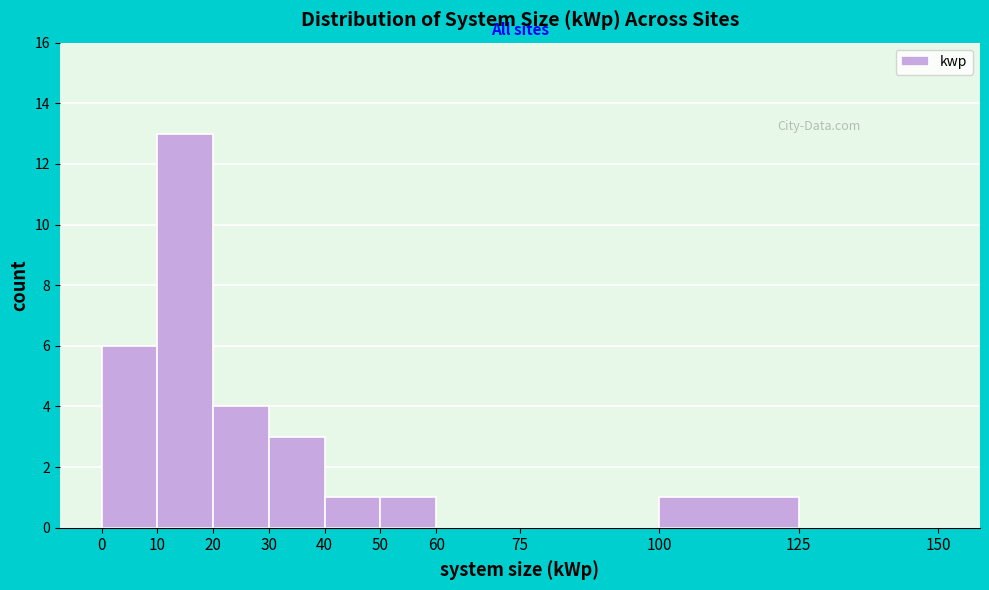

Reading left to right, transcribe this chart: for each bar, give the range it covers on the x-axis and its height. The values are not printed on the chart, so give them approximately, as read against the axis.

0 to 10: 6
10 to 20: 13
20 to 30: 4
30 to 40: 3
40 to 50: 1
50 to 60: 1
60 to 75: 0
75 to 100: 0
100 to 125: 1
125 to 150: 0